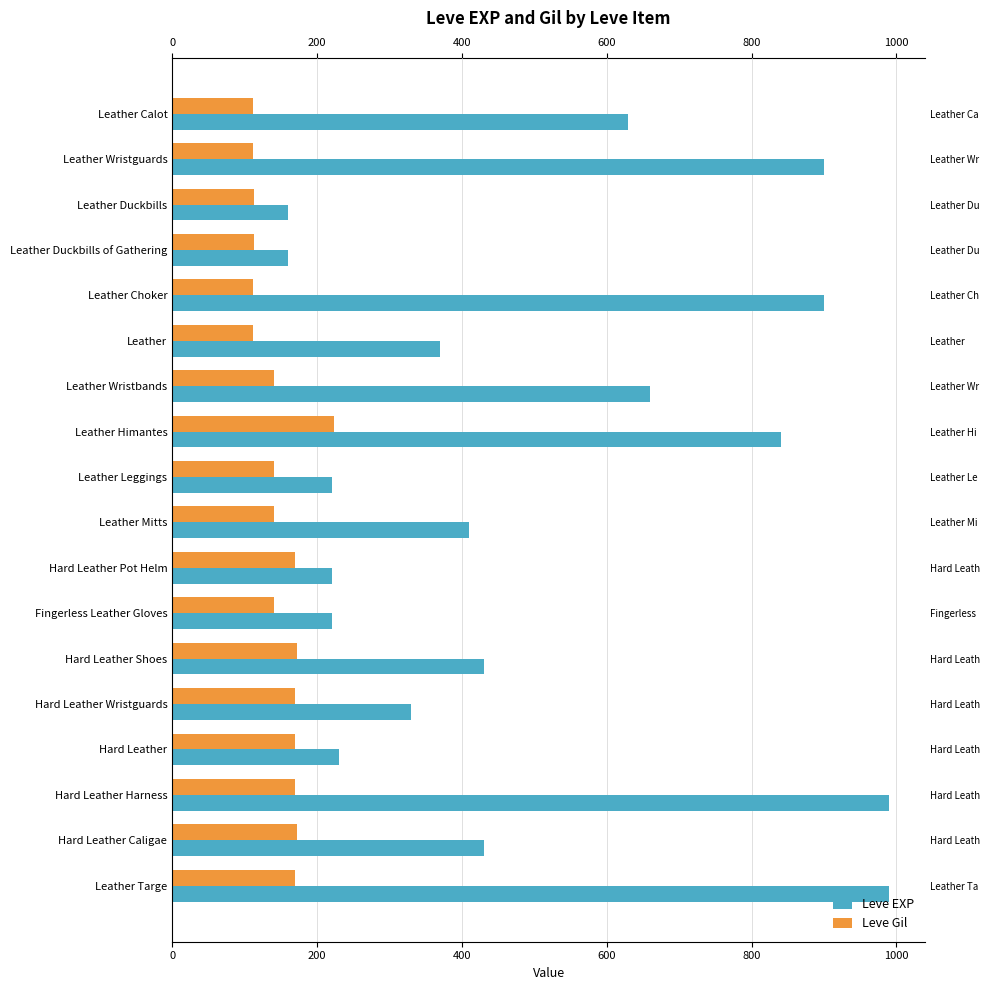

How many groups of bars are there?

18